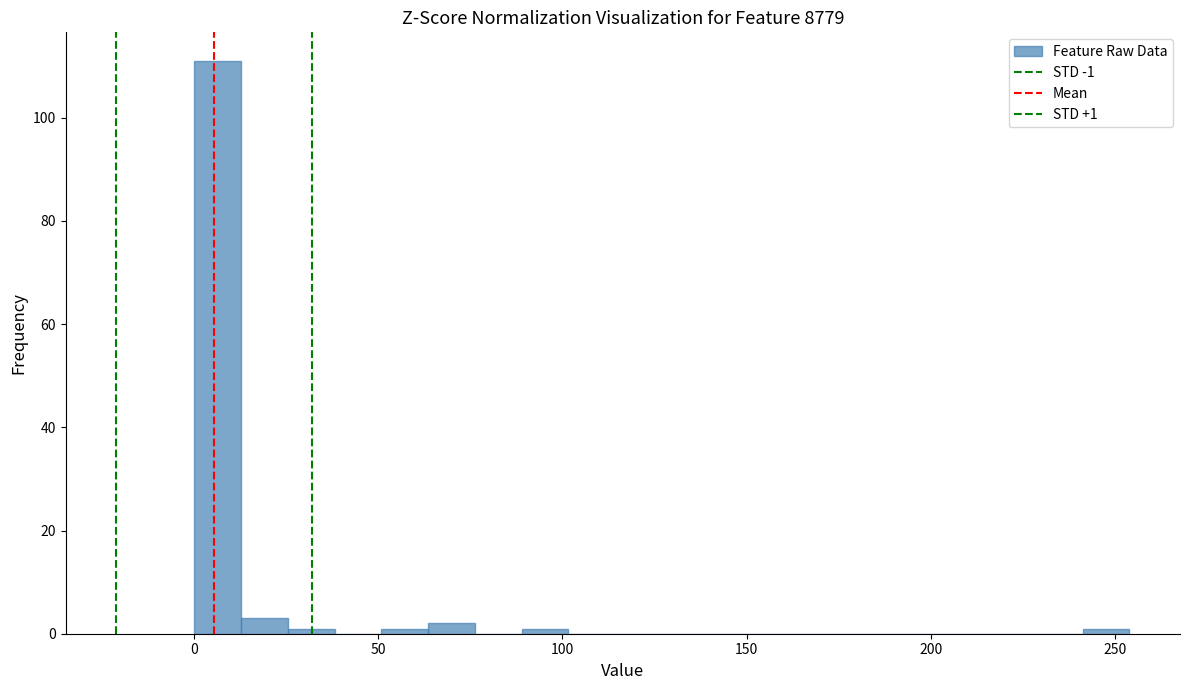

Around what value on the x-axis is the tallest bar? Give the approximate position of its centre, as read against the axis.

5